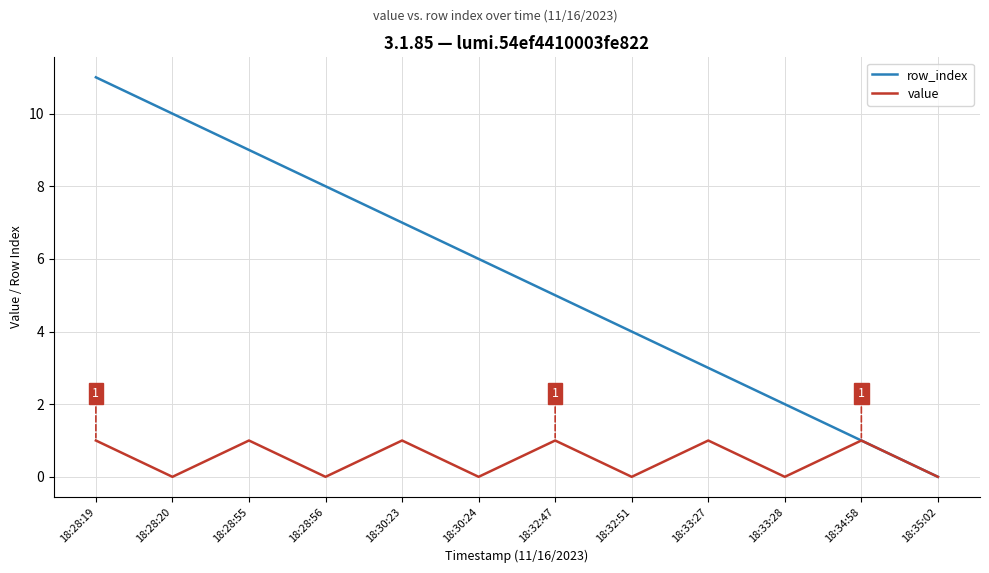

What is the difference between the highest and lowest values at 18:32:51?

4